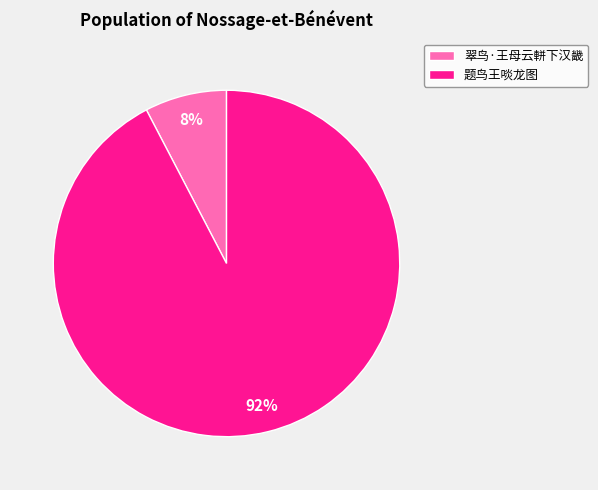

How many slices are in this pie chart?

2